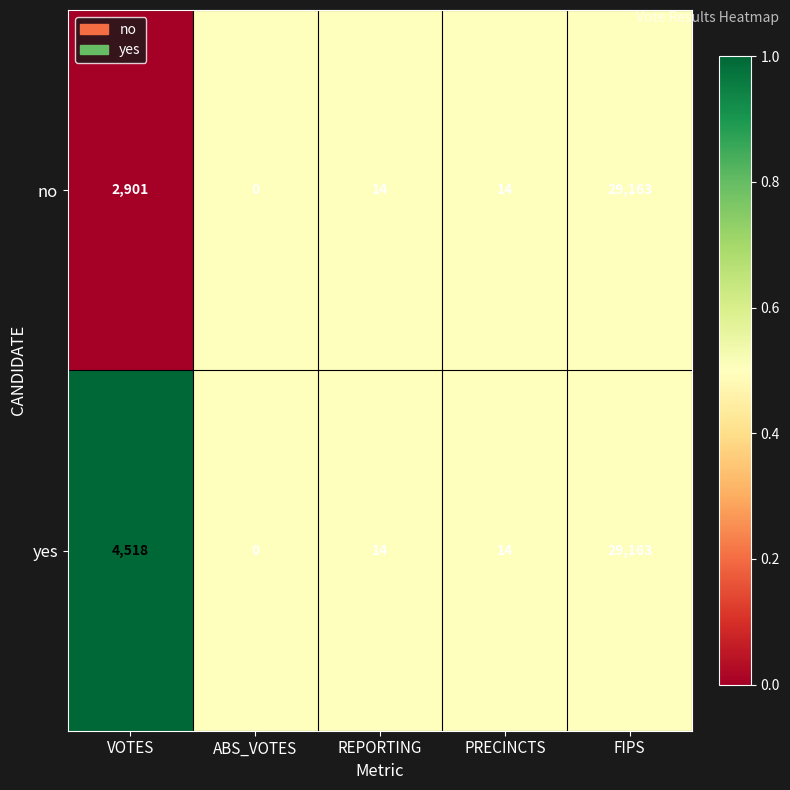

At which category is the sum across all series the highest?

FIPS